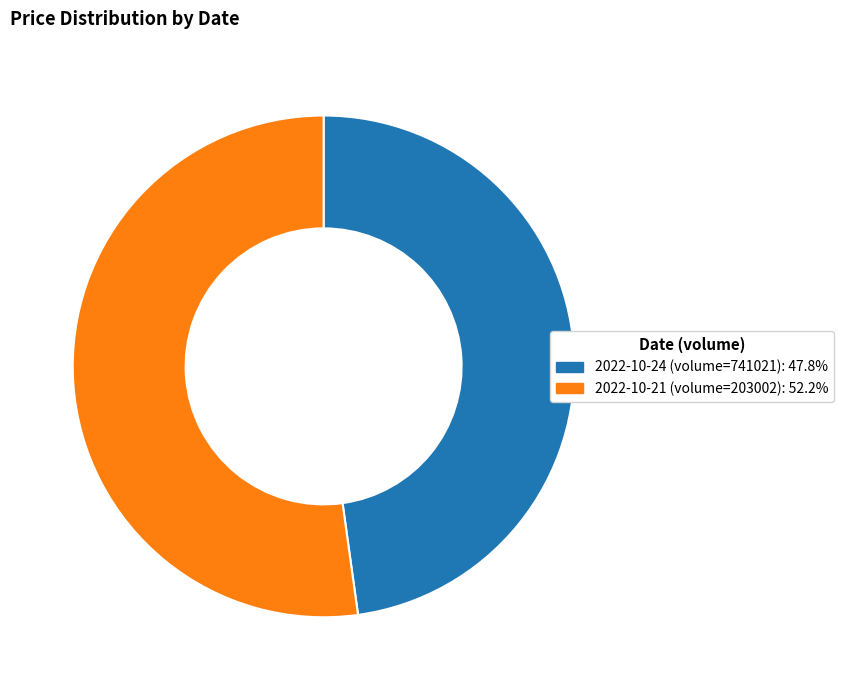

What is the largest slice in the pie chart?

2022-10-21 (volume=203002)